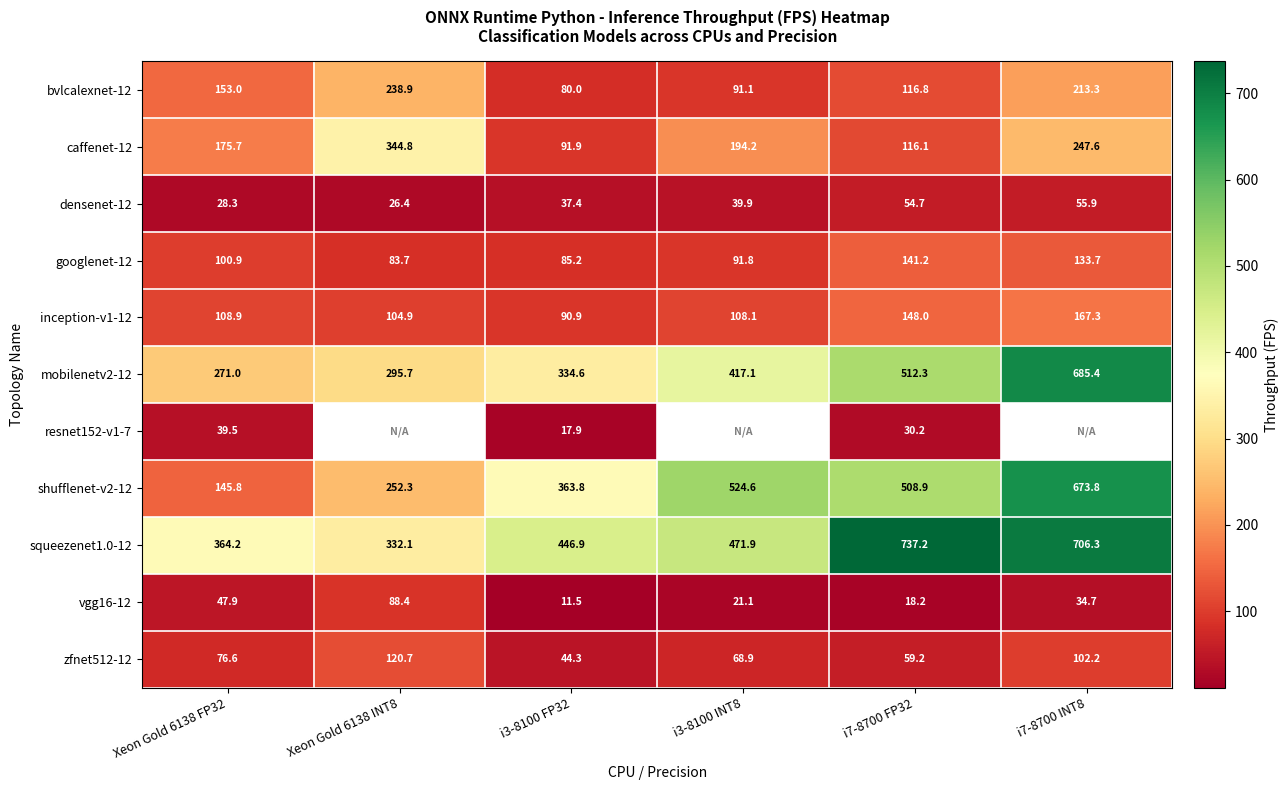

How many categories are shown in the chart?

6